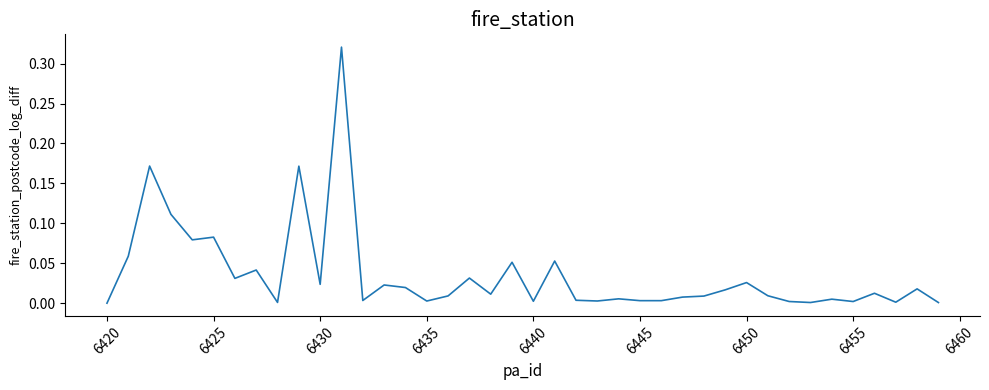

How many lines are shown in the chart?

1